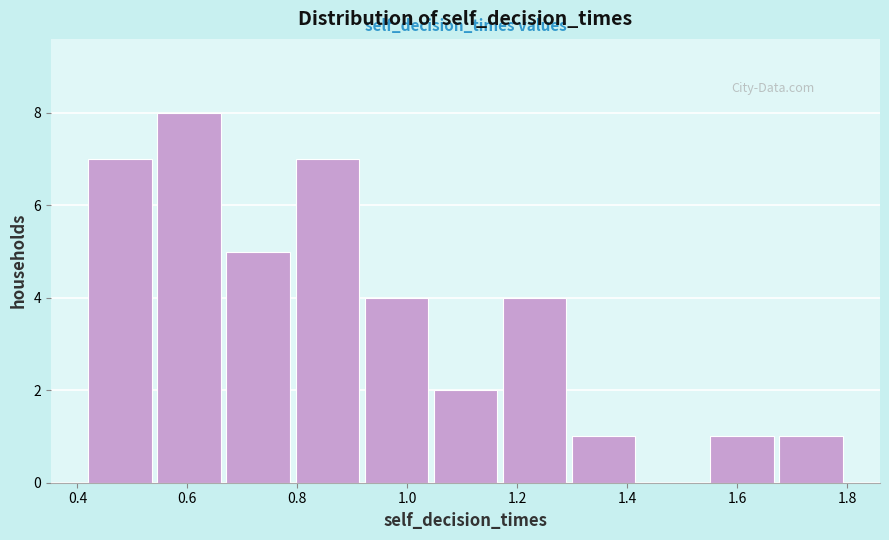

Reading left to right, list every bar in this chart as the range it spans on the x-axis followed by its height. Neither the bar edges nor the heights are printed on the chart, so give them approximately, as read against the axes.

0.42 to 0.54: 7
0.54 to 0.66: 8
0.66 to 0.80: 5
0.80 to 0.92: 7
0.92 to 1.04: 4
1.04 to 1.16: 2
1.16 to 1.30: 4
1.30 to 1.42: 1
1.42 to 1.54: 0
1.54 to 1.68: 1
1.68 to 1.80: 1